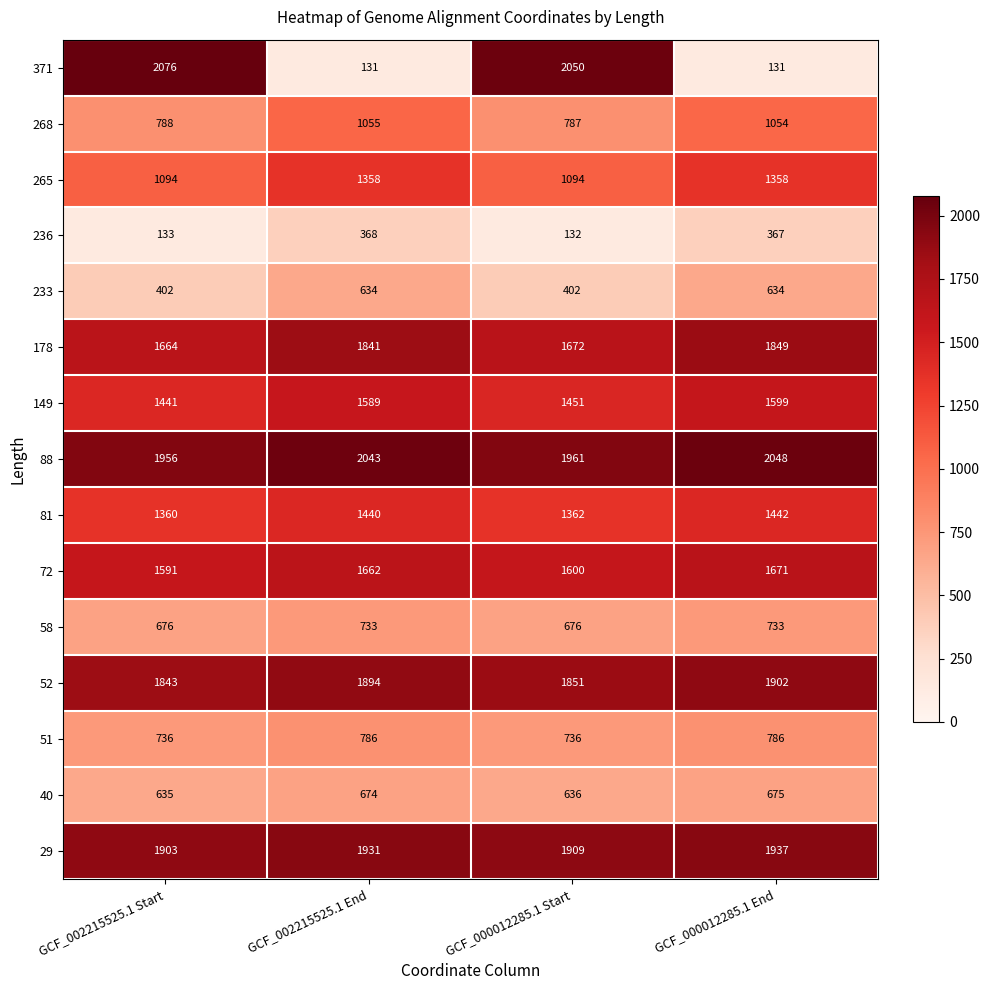

Which series has the widest spread of values?

371